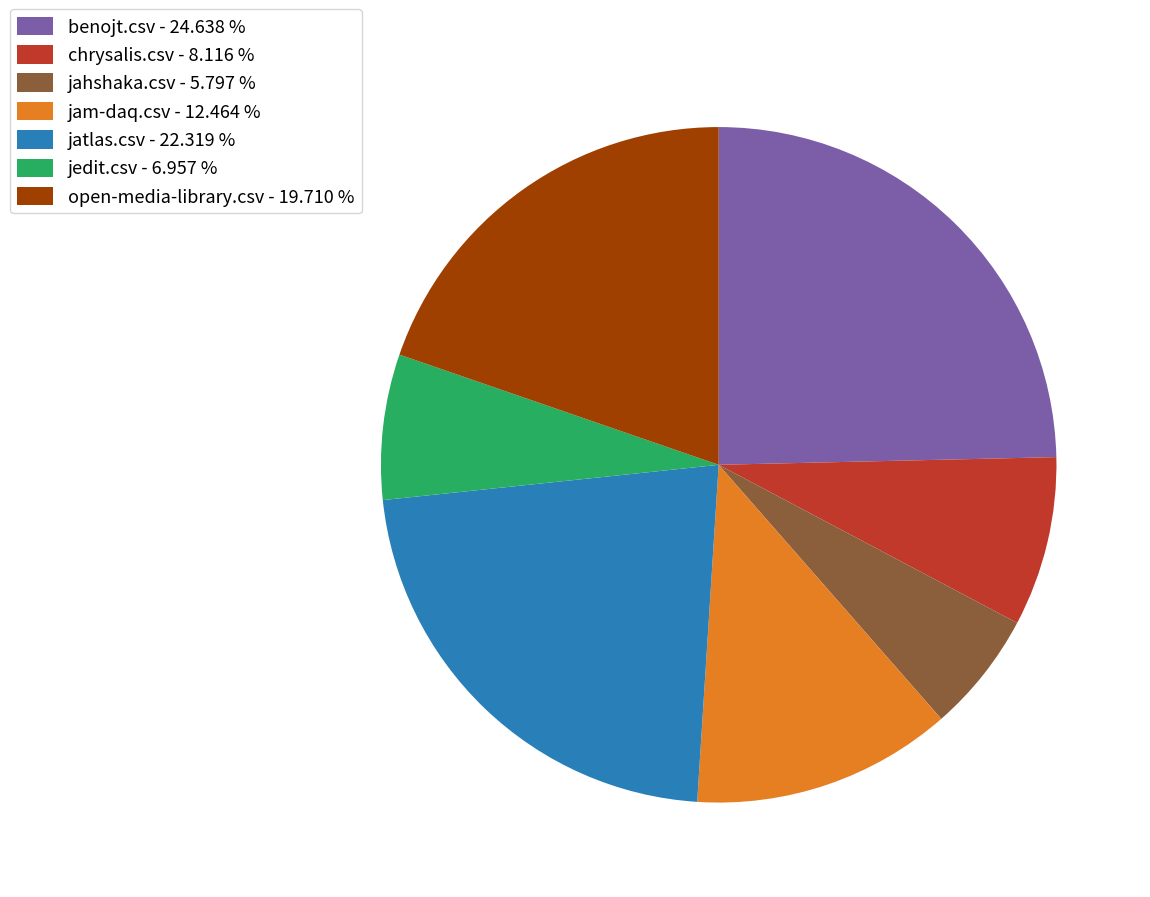

Does jatlas.csv account for over 50% of the chart?

No